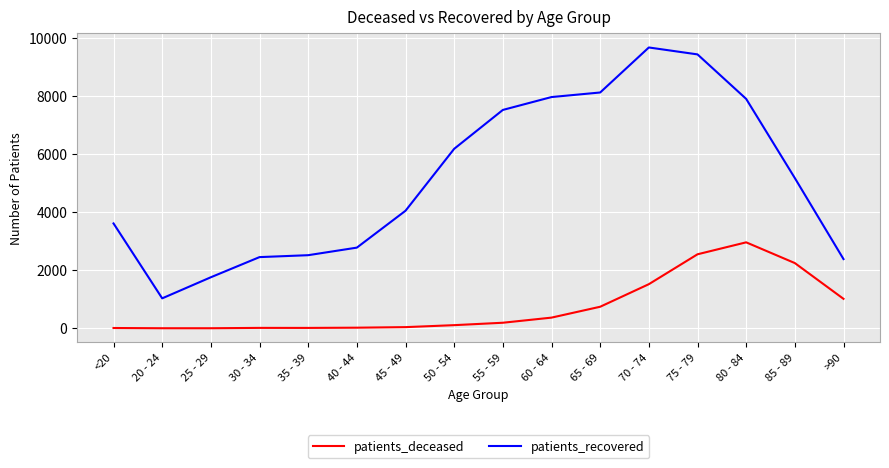

In patients_deceased, how many points are higher than both neighbors (excluding endpoints)?

2